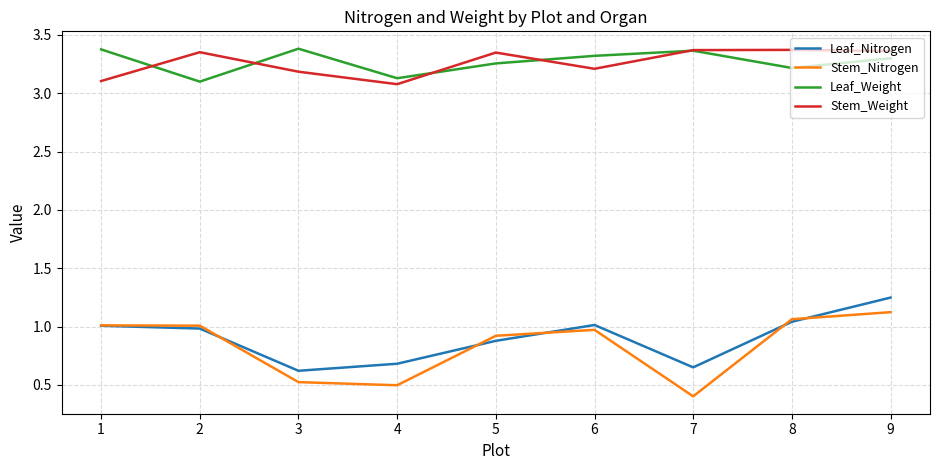

Is it true that Stem_Nitrogen equals 0.4 at 2?

False